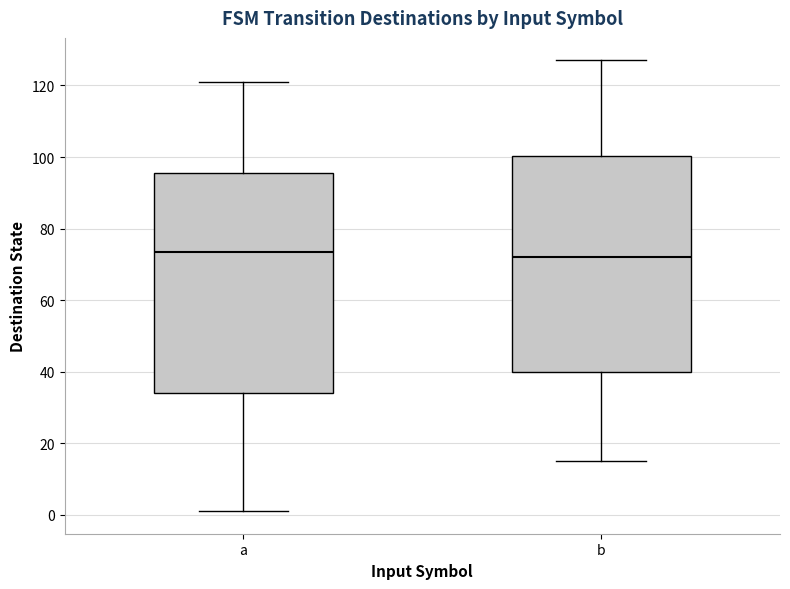

Reading left to right, read every box against the y-axis: the position of its median line, the range the box covers, and the ends of its whiskers. The values are not printed on the chart, so give them approximately, as read against the axis.

a: median 74, box 34 to 96, whiskers 2 to 122
b: median 72, box 40 to 100, whiskers 16 to 128